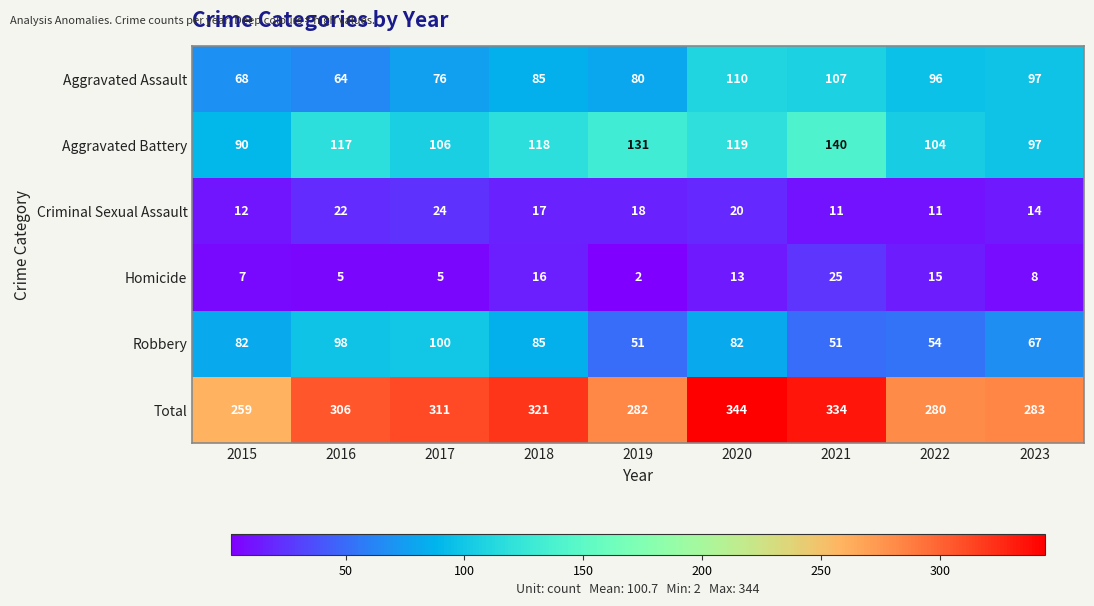

The value of Total at 2021 is 334. True or false?

True